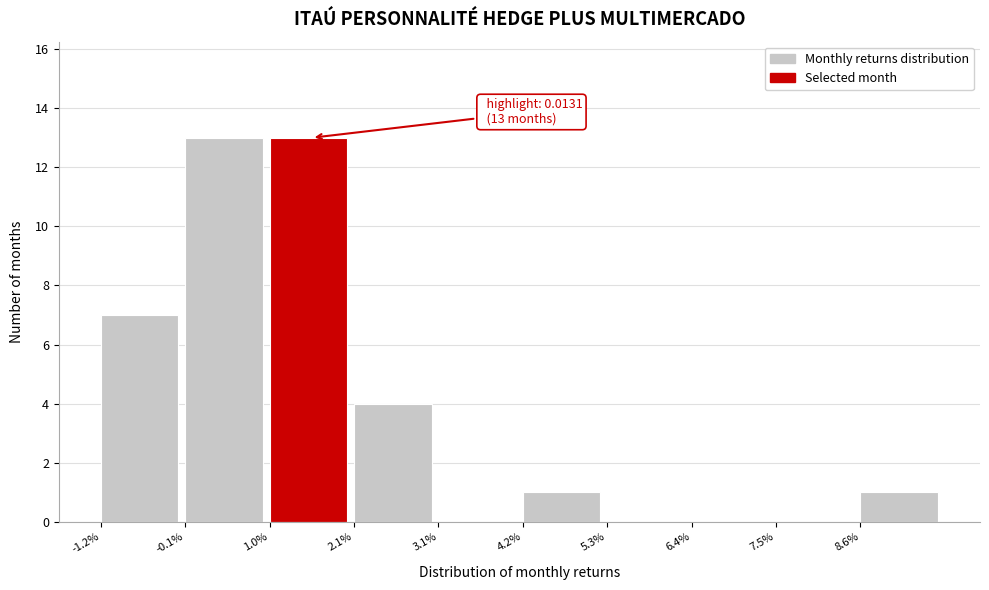

Reading left to right, what are all the values shown in this chart?

-1.2%=7	-0.1%=13	1.0%=13	2.1%=4	3.1%=0	4.2%=1	5.3%=0	6.4%=0	7.5%=0	8.6%=1